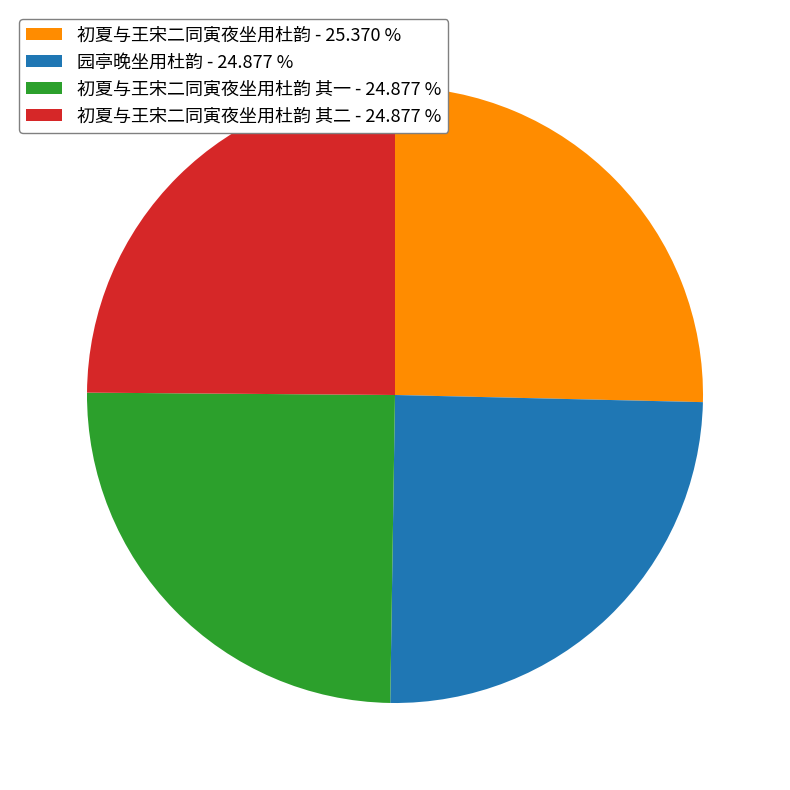

Does 初夏与王宋二同寅夜坐用杜韵 其一 - 24.877 % account for over 50% of the chart?

No